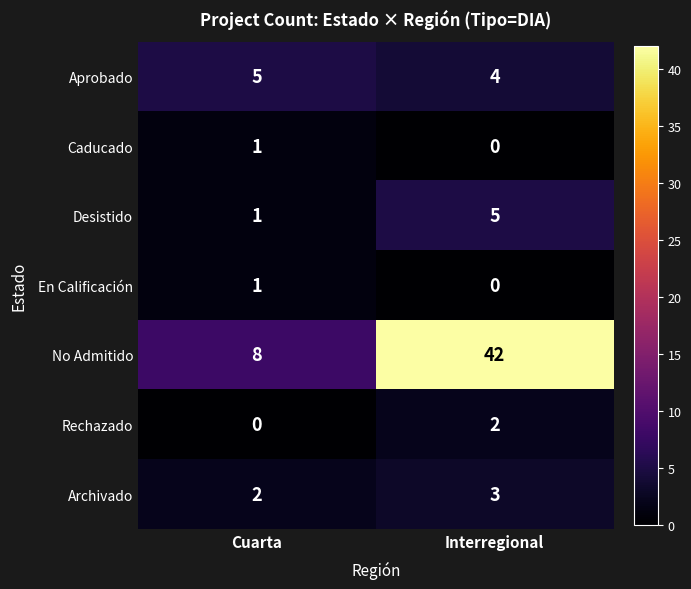

How many data points in Archivado are less than 3?

1